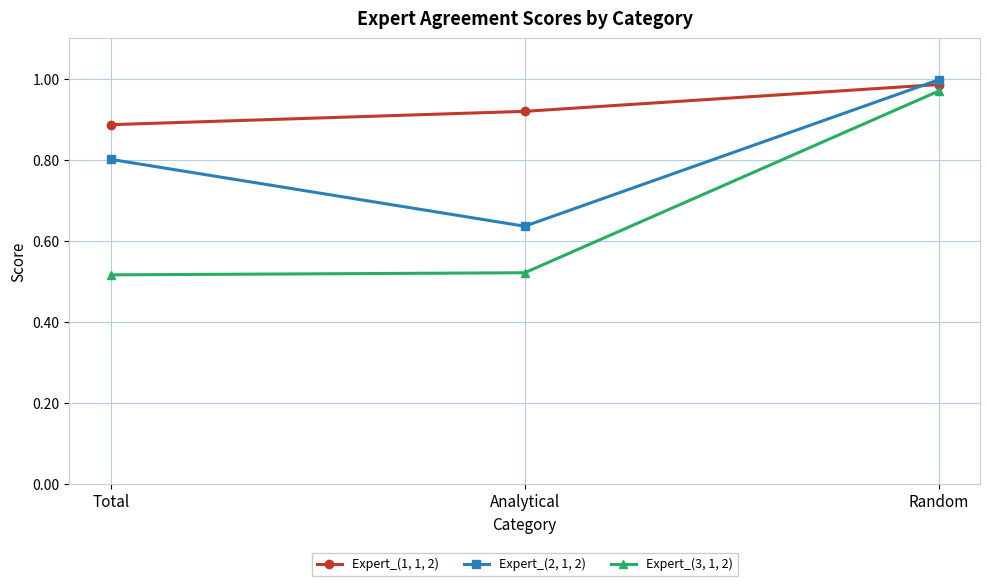

Rank the categories by Expert_(2, 1, 2) value from highest to lowest.

Random, Total, Analytical